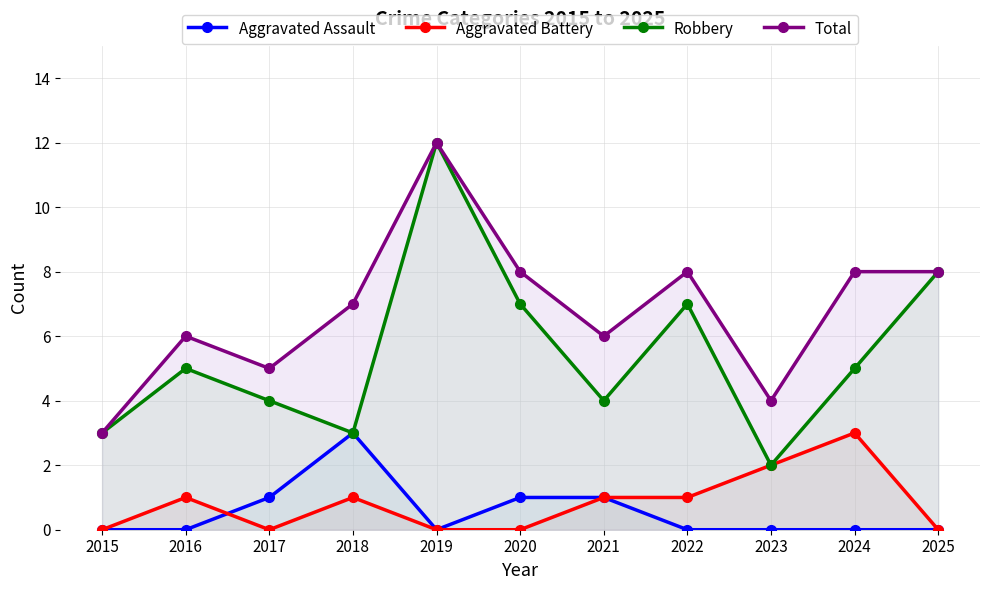

Which series has the largest total across all categories?

Total